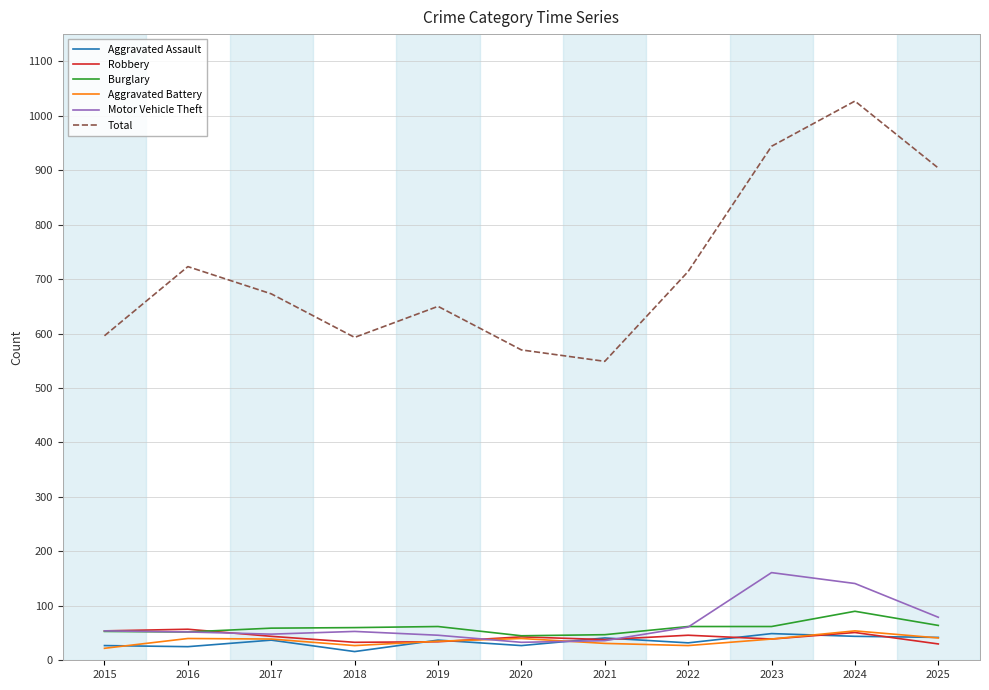

What is the total value across all series at 2021?

742